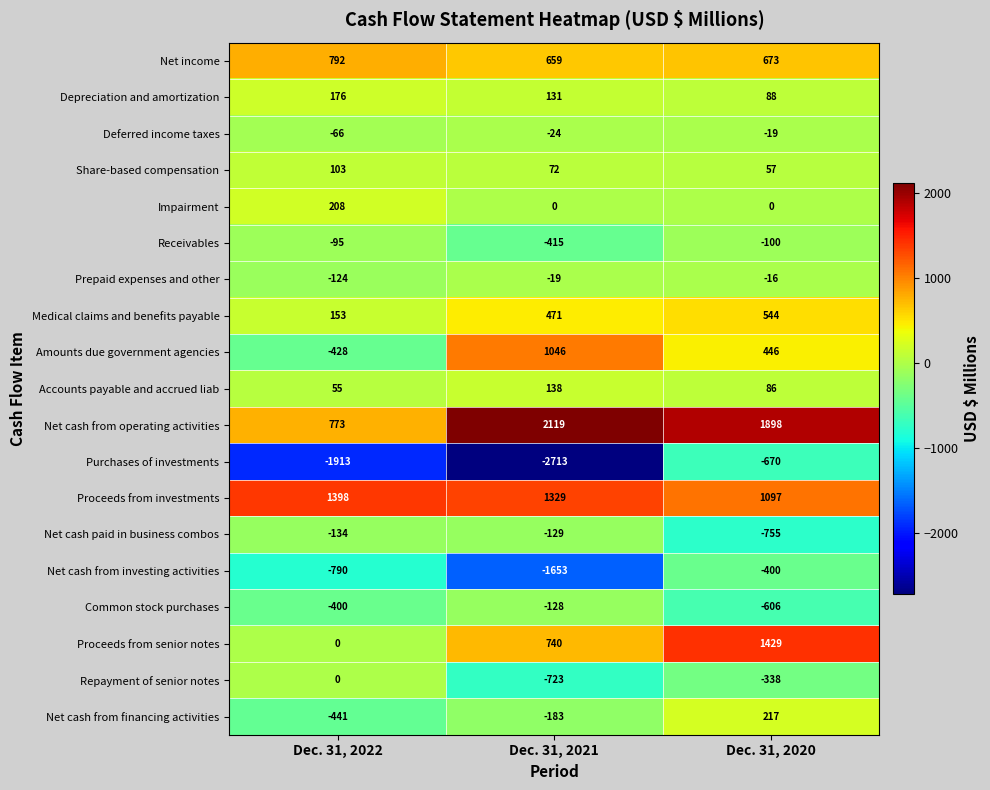

Is it true that Prepaid expenses and other equals -29 at Dec. 31, 2021?

False